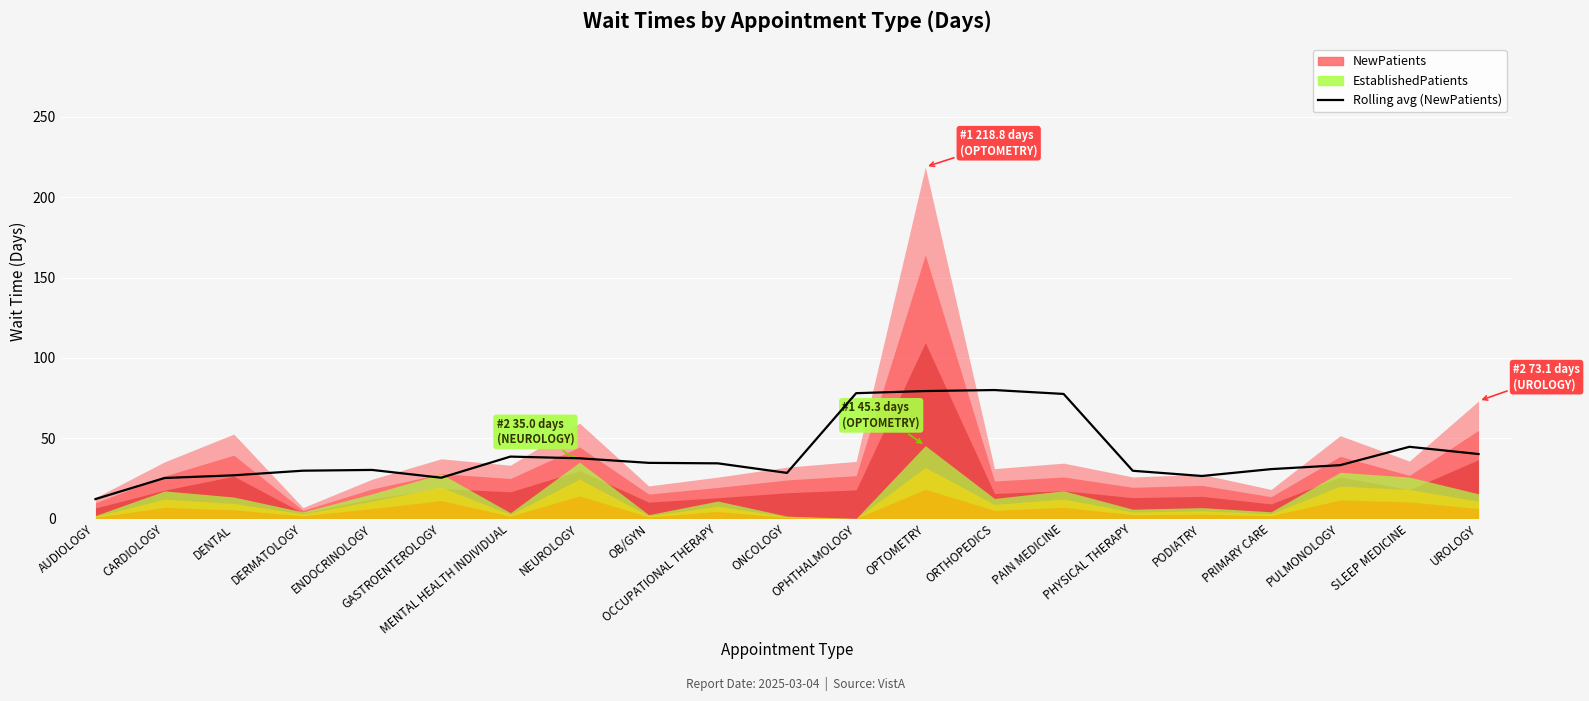

The value at NEUROLOGY is 67.1. True or false?

False